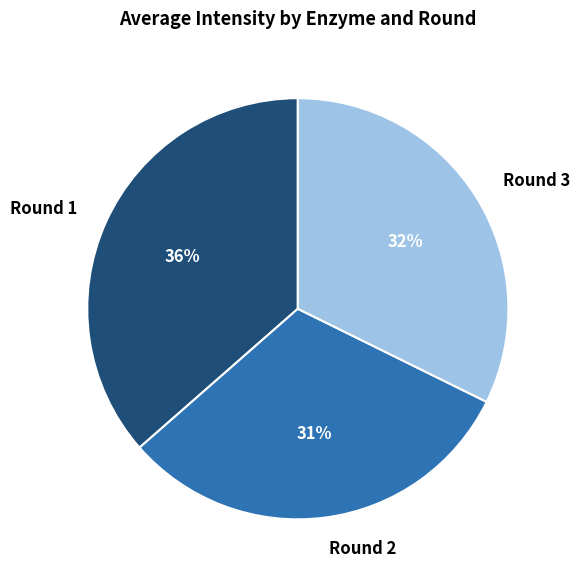

What percentage is the Round 3 slice, to the nearest percent?

32%